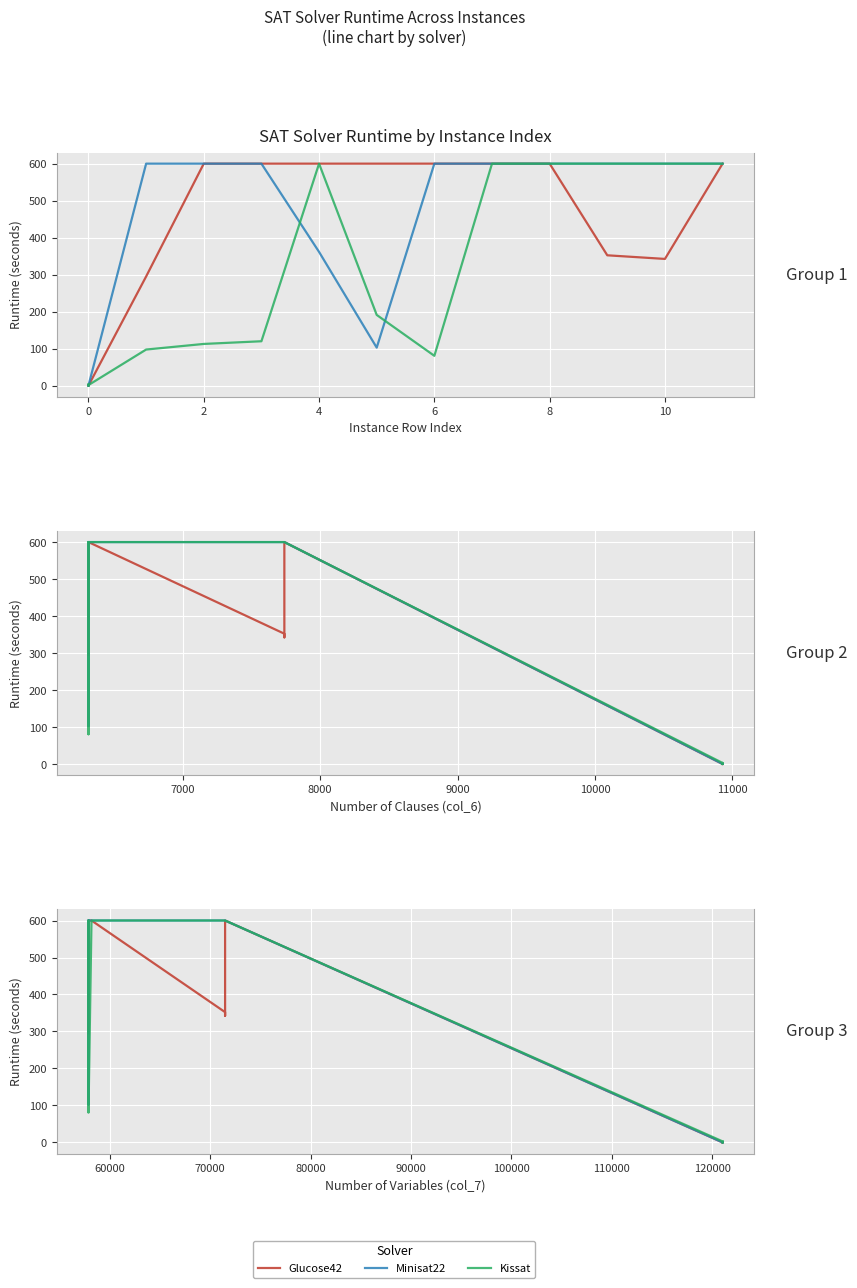

The Glucose42 series shows 0.2 at 12. True or false?

False